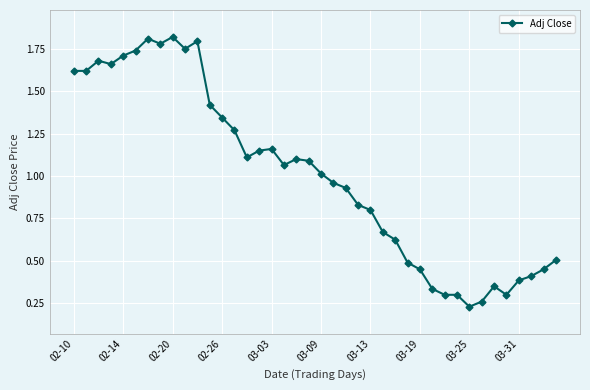

What is the sum of all values?

40.3